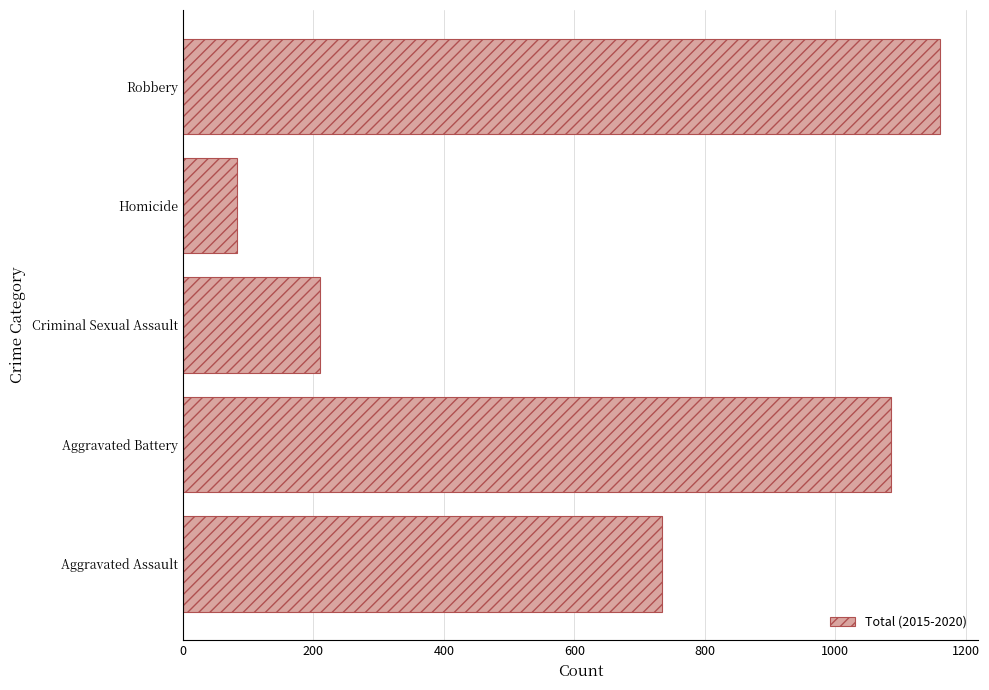

What is the sum of the values at Homicide and Criminal Sexual Assault?

293